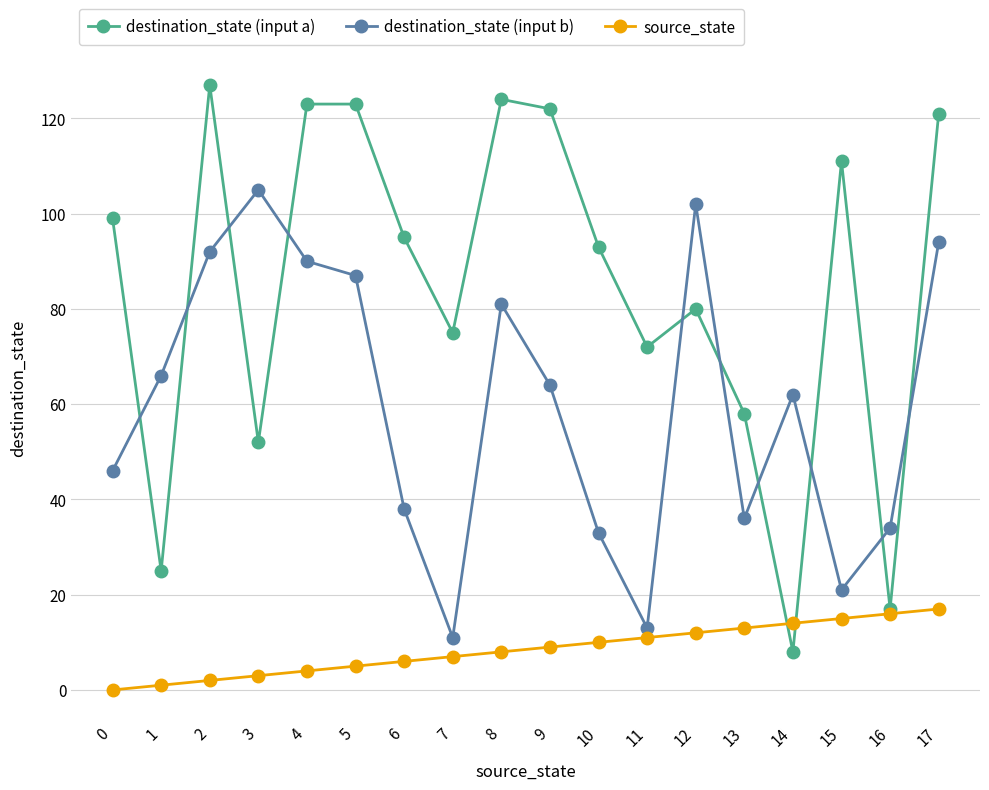

How many categories are shown in the chart?

18